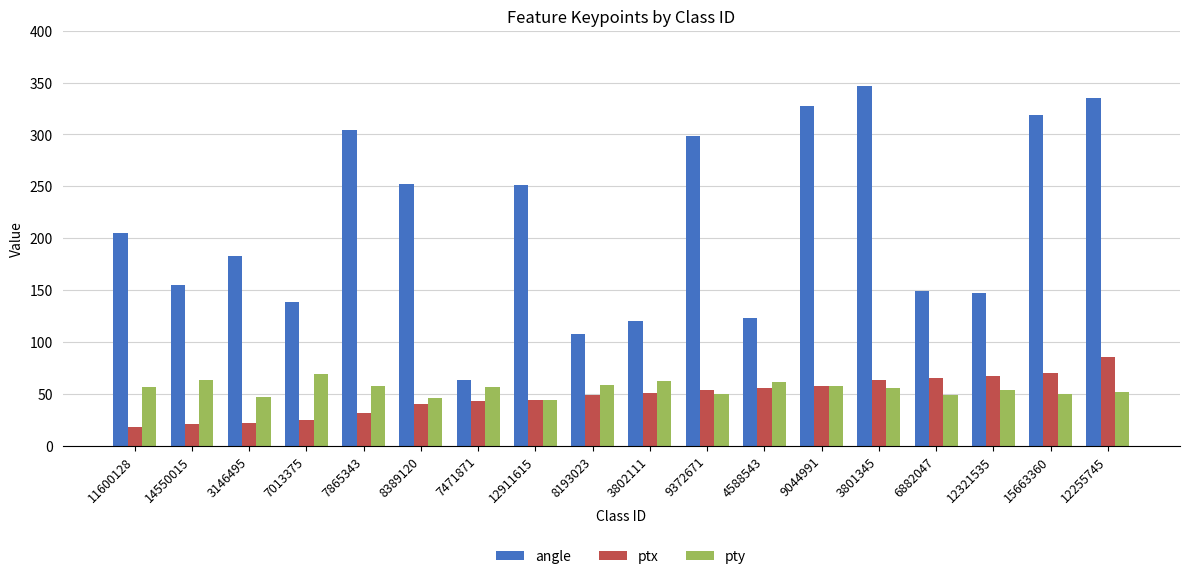

Which series has the largest total across all categories?

angle